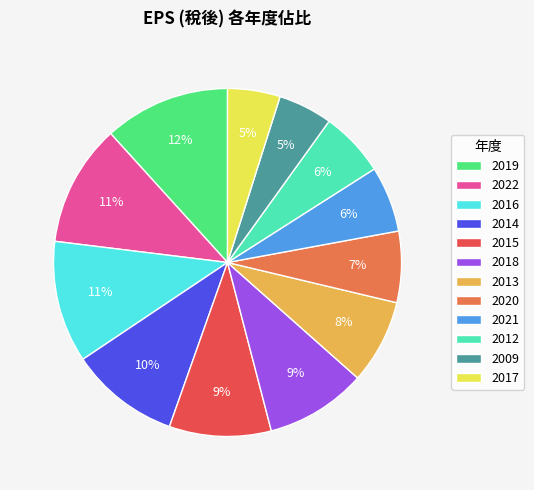

Is there any slice that represents more than half of the pie?

No